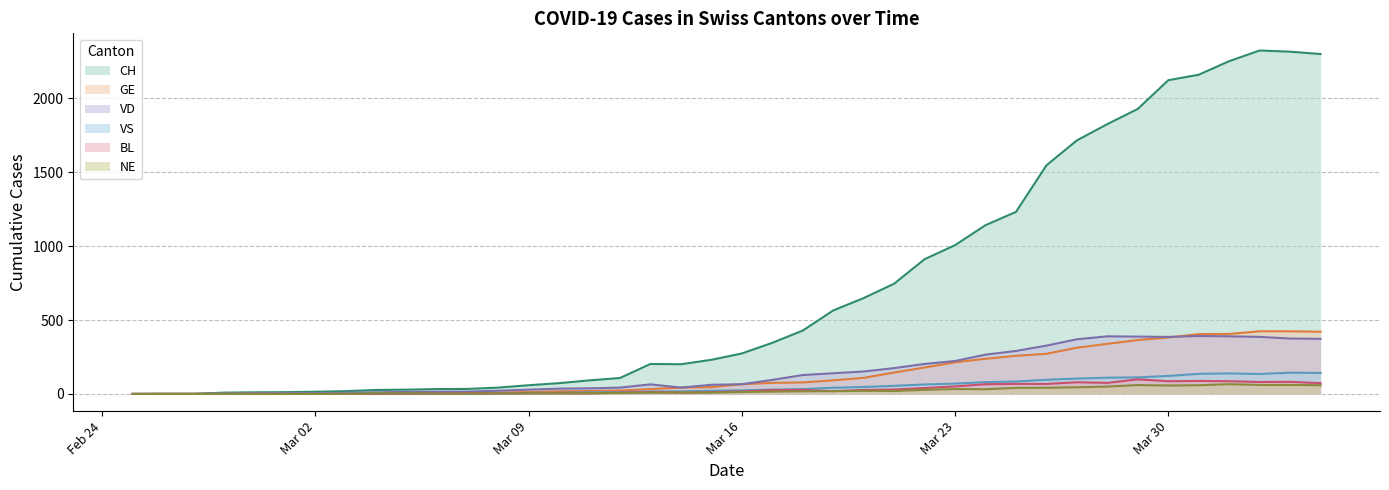

Which series has the largest range (max minus min)?

CH